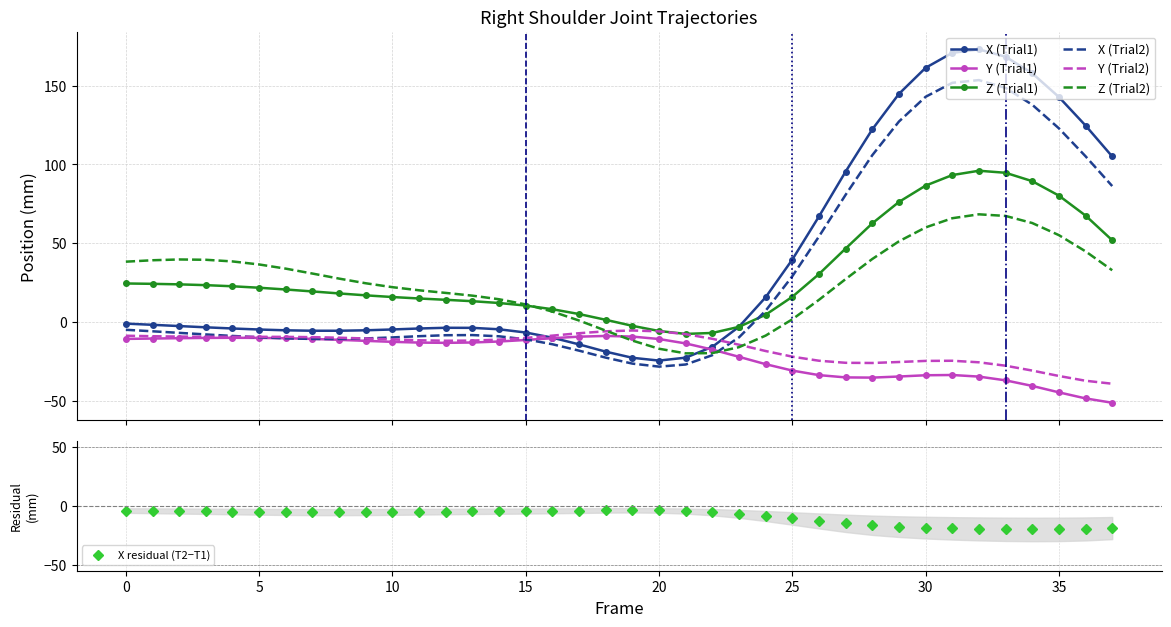

How many interior local peaks does the Z (Trial1) series have?

1